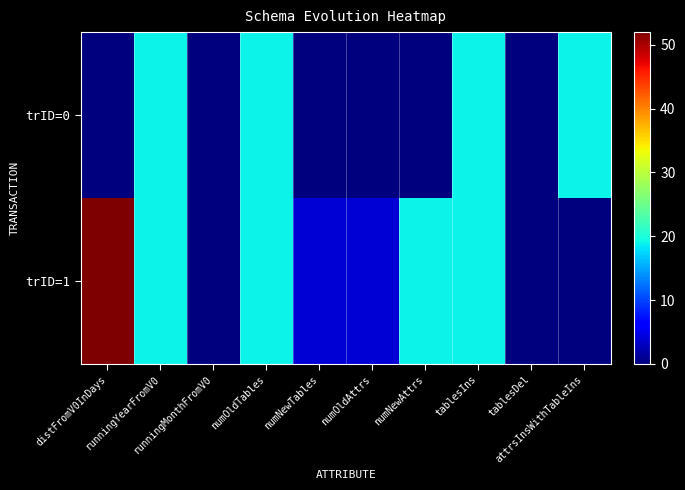

Reading left to right, what are all the values shown in this chart?

trID=0: distFromV0InDays=0	runningYearFromV0=19	runningMonthFromV0=0	numOldTables=19	numNewTables=0	numOldAttrs=0	numNewAttrs=0	tablesIns=19	tablesDel=0	attrsInsWithTableIns=19
trID=1: distFromV0InDays=52	runningYearFromV0=19	runningMonthFromV0=0	numOldTables=19	numNewTables=4	numOldAttrs=4	numNewAttrs=19	tablesIns=19	tablesDel=0	attrsInsWithTableIns=0